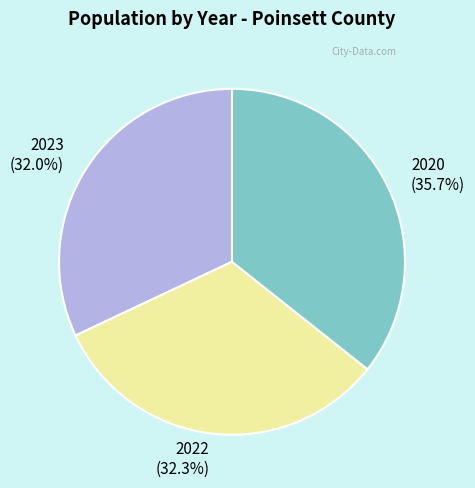

What portion of the pie excludes 2020?

64.3%